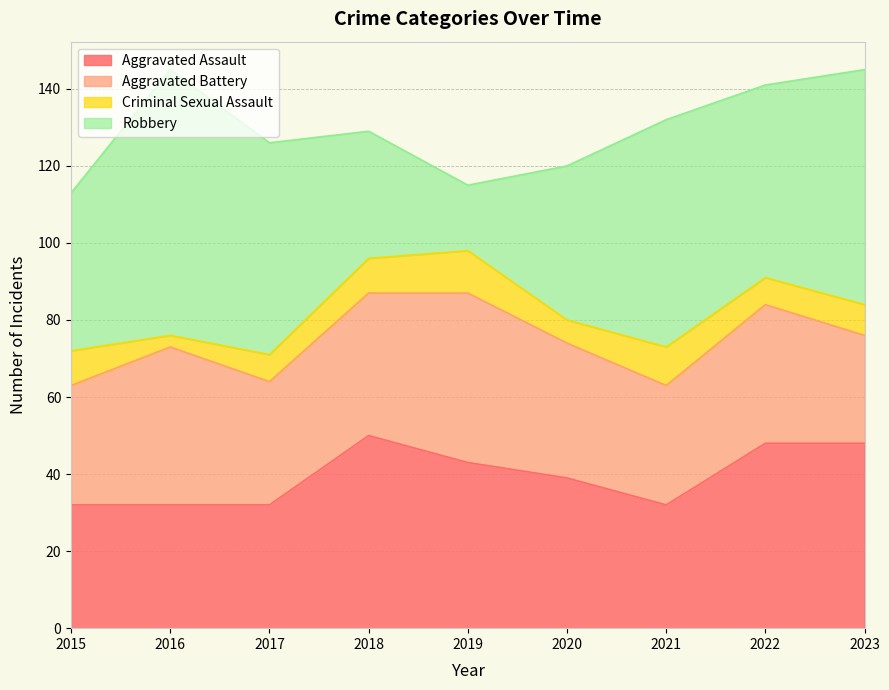

Is it true that Aggravated Battery equals 31 at 2015?

True